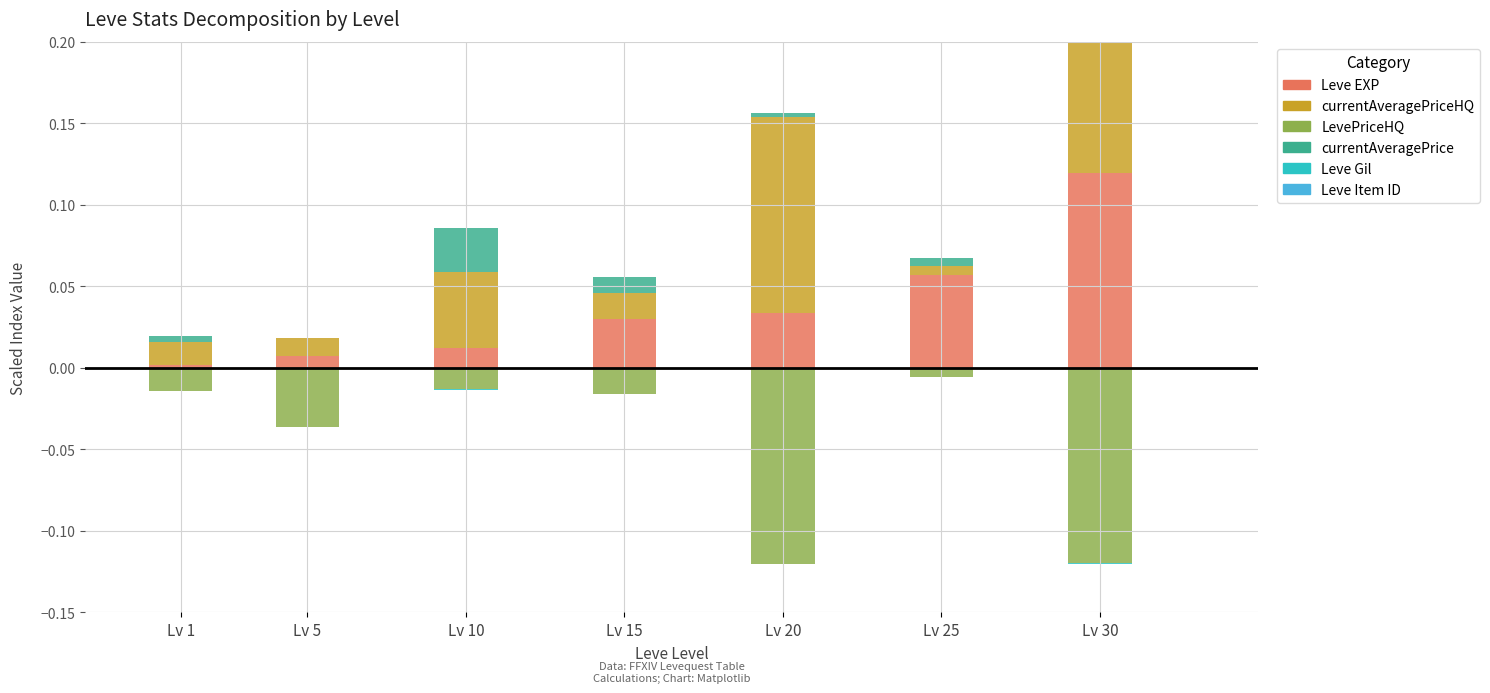

Which category has the highest value across all series?

Lv 20